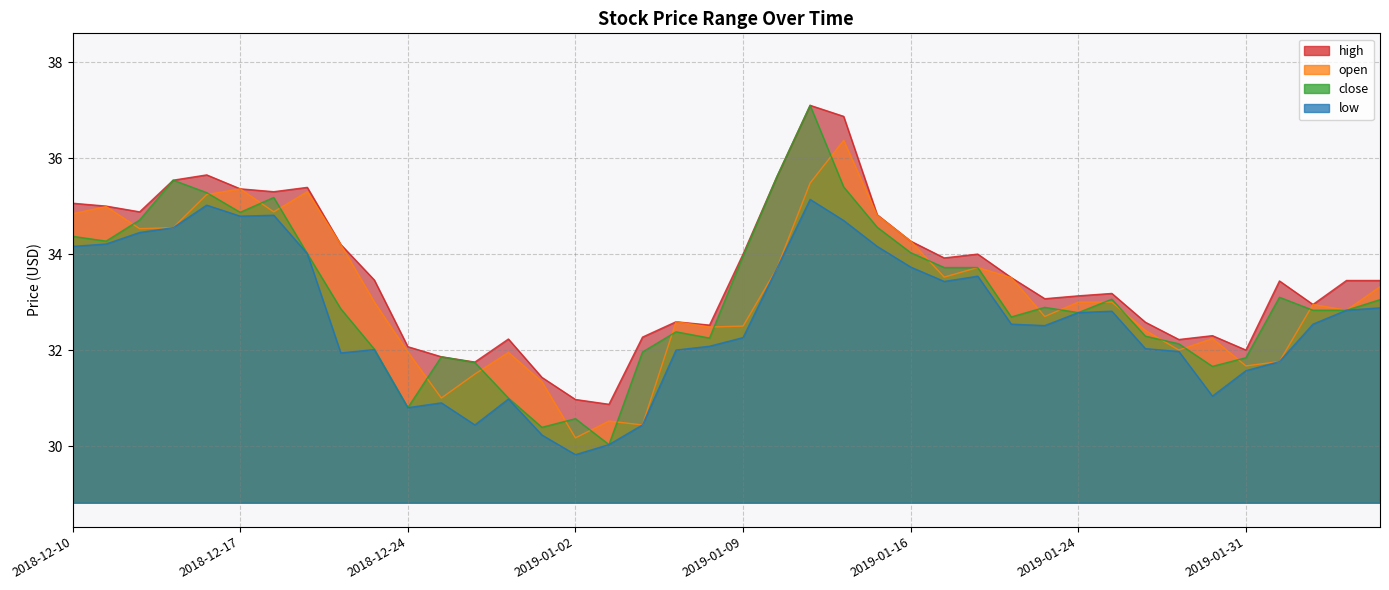

Reading left to right, list all the values displayed in this chart.

high: 35.1	35.0	34.9	35.5	35.6	35.4	35.3	35.4	34.2	33.5	32.1	31.9	31.8	32.2	31.4	31.0	30.9	32.3	32.6	32.5	34.0	35.6	37.1	36.9	34.8	34.3	33.9	34.0	33.5	33.1	33.1	33.2	32.6	32.2	32.3	32.0	33.4	33.0	33.5	33.5
open: 34.8	35.0	34.5	34.5	35.2	35.4	34.9	35.3	34.2	33.0	32.0	31.0	31.5	31.9	31.3	30.2	30.5	30.4	32.6	32.5	32.5	33.7	35.5	36.4	34.8	34.3	33.5	33.7	33.5	32.7	33.0	33.0	32.4	32.0	32.2	31.7	31.8	33.0	32.8	33.3
close: 34.4	34.3	34.7	35.5	35.3	34.9	35.2	34.0	32.9	32.0	30.8	31.9	31.7	31.0	30.4	30.6	30.0	32.0	32.4	32.2	34.0	35.6	37.1	35.4	34.6	34.0	33.7	33.7	32.7	32.9	32.8	33.1	32.3	32.1	31.7	31.8	33.1	32.8	32.8	33.0
low: 34.2	34.2	34.5	34.5	35.0	34.8	34.8	34.0	31.9	32.0	30.8	30.9	30.4	31.0	30.2	29.8	30.0	30.4	32.0	32.1	32.3	33.7	35.1	34.7	34.2	33.7	33.4	33.5	32.5	32.5	32.8	32.8	32.0	32.0	31.0	31.6	31.8	32.5	32.8	32.9